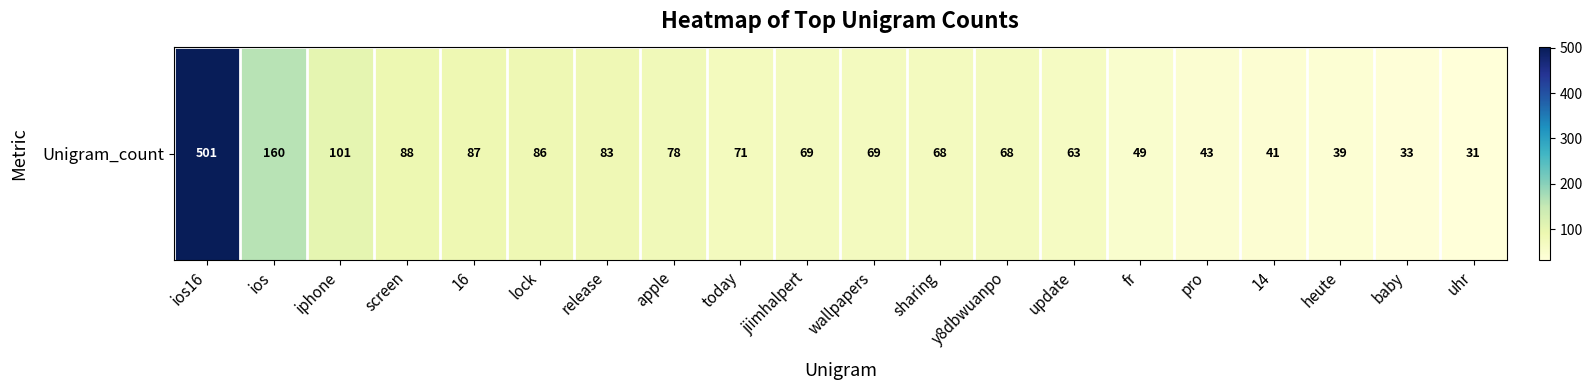

At which category does the chart reach its minimum across all series?

uhr